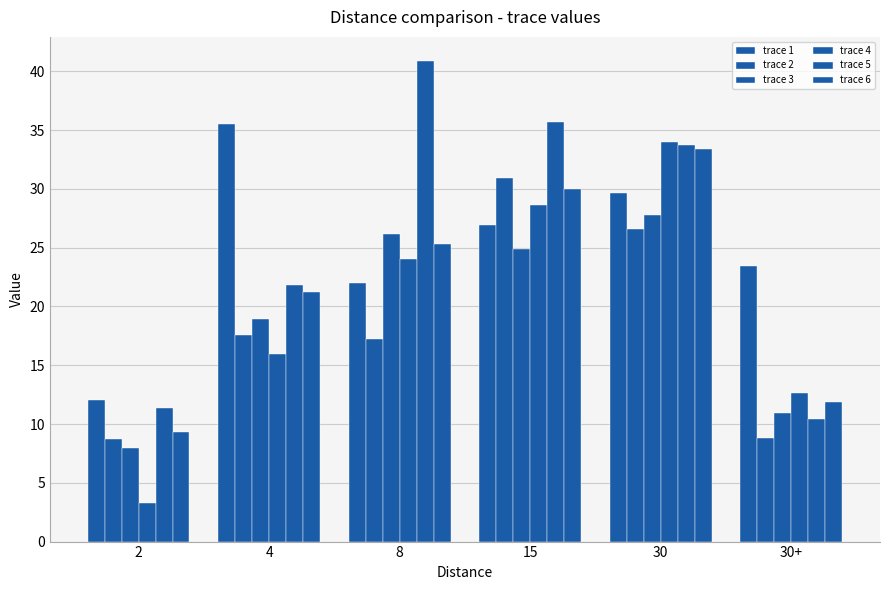

Is the value of trace 5 at 4 greater than the value of trace 3 at 8?

No